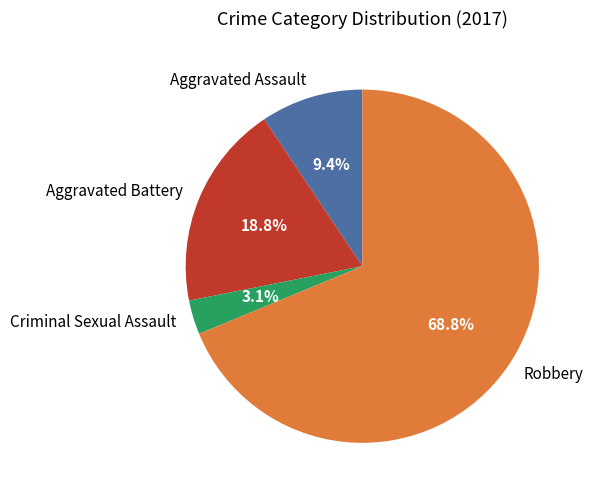

To the nearest percent, what is the average slice percentage?

25%